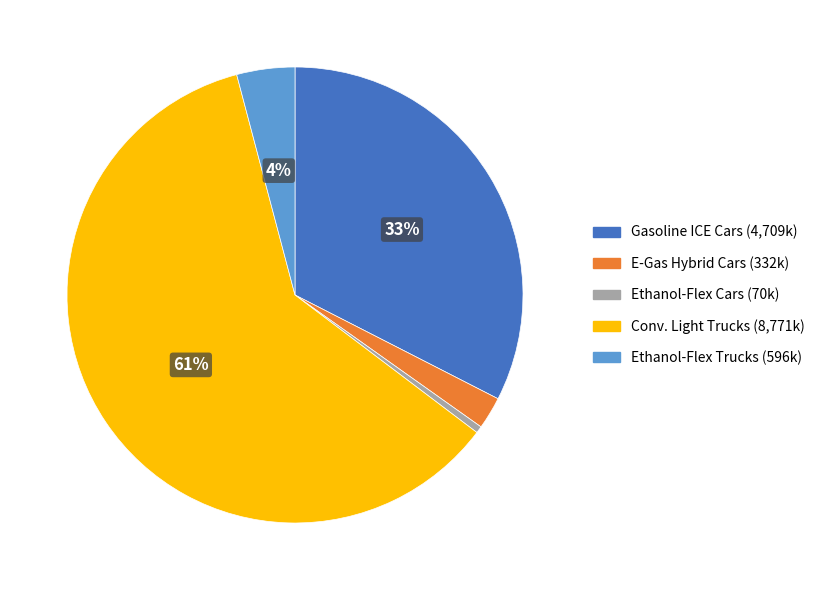

To the nearest percent, what is the average slice percentage?

20%